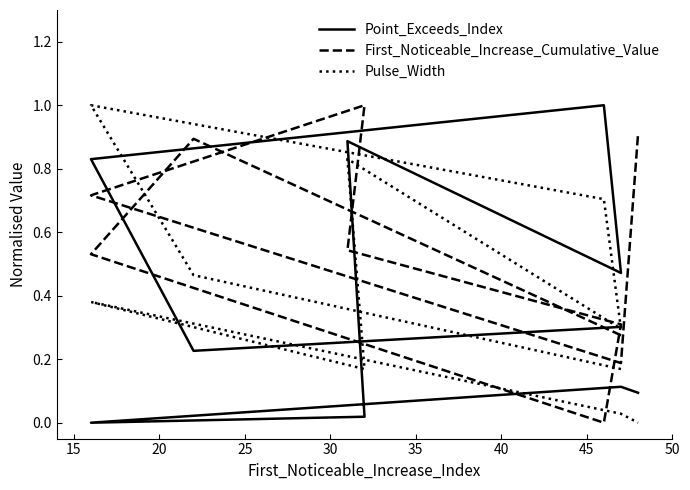

Rank the series at 25 from highest to lowest value.

Point_Exceeds_Index, Pulse_Width, First_Noticeable_Increase_Cumulative_Value